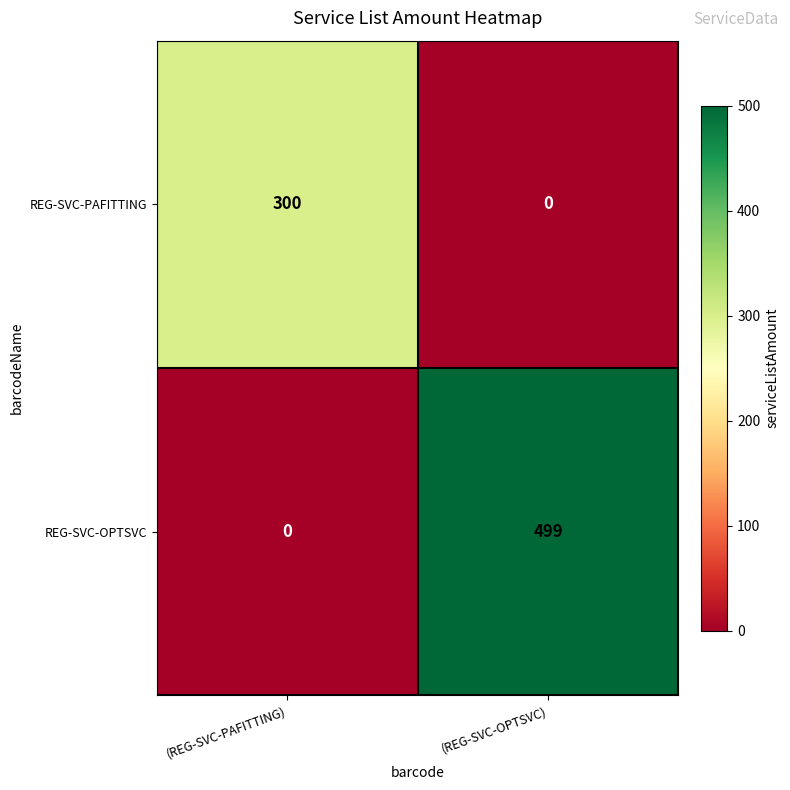

At which category does the chart reach its peak across all series?

(REG-SVC-OPTSVC)